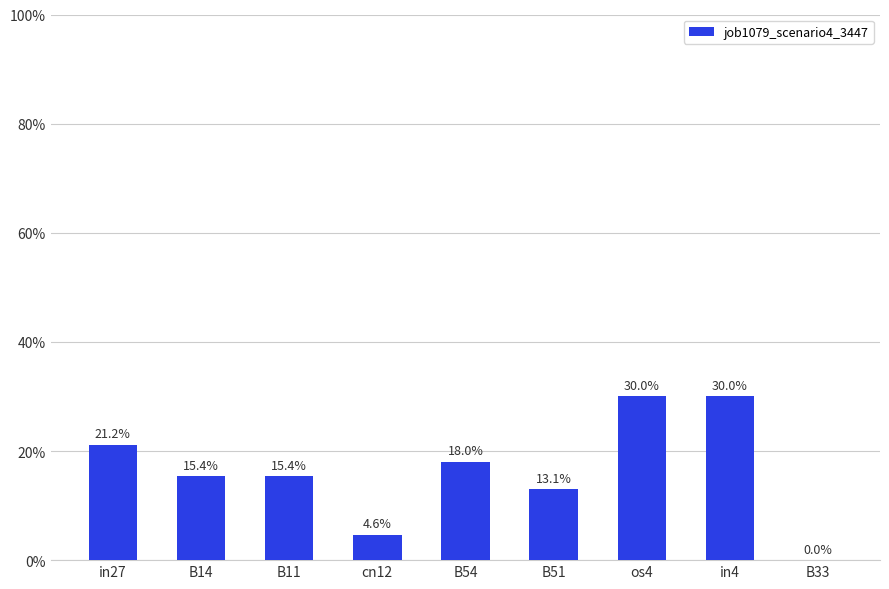

What is the label of the 3rd bar from the left?

B11